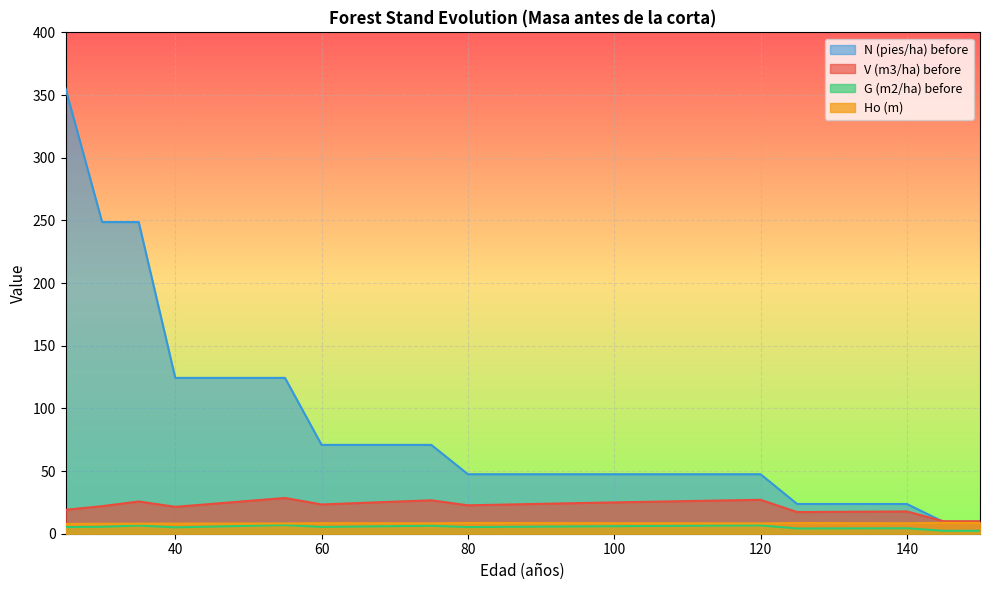

How many distinct data groups are displayed?

4